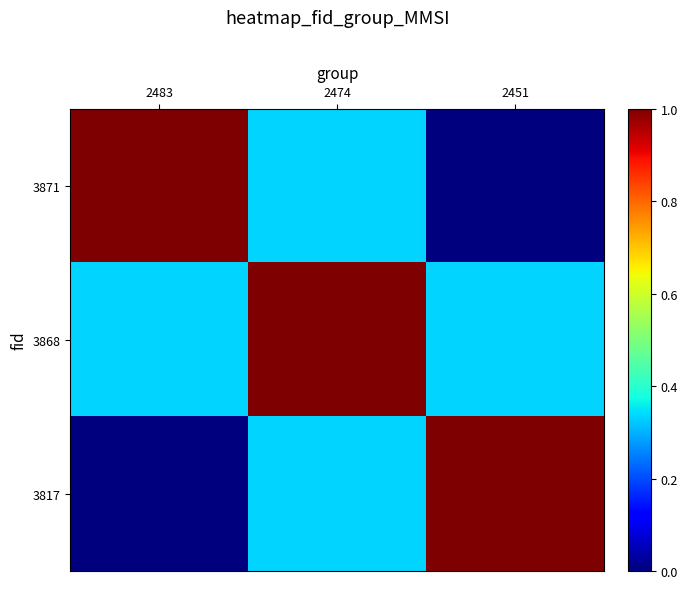

Reading left to right, transcribe all the data shown in this chart.

3871: 2483=1.0	2474=0.3	2451=0.0
3868: 2483=0.3	2474=1.0	2451=0.3
3817: 2483=0.0	2474=0.3	2451=1.0